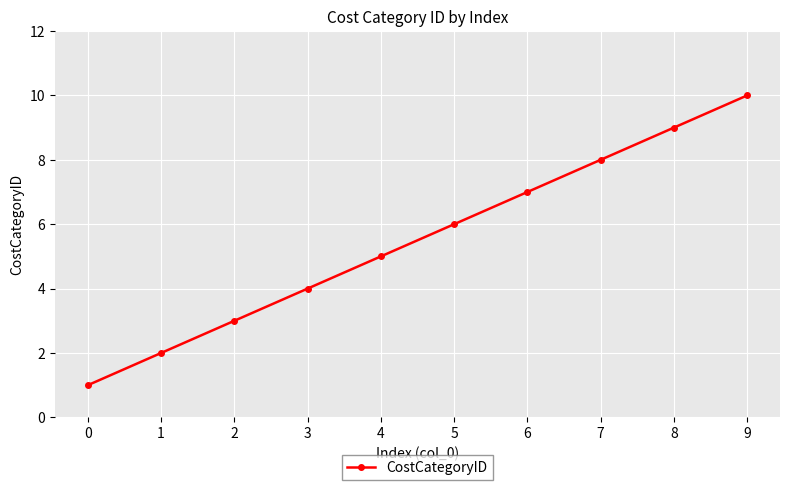

Is this an area chart (filled region under the line)?

No